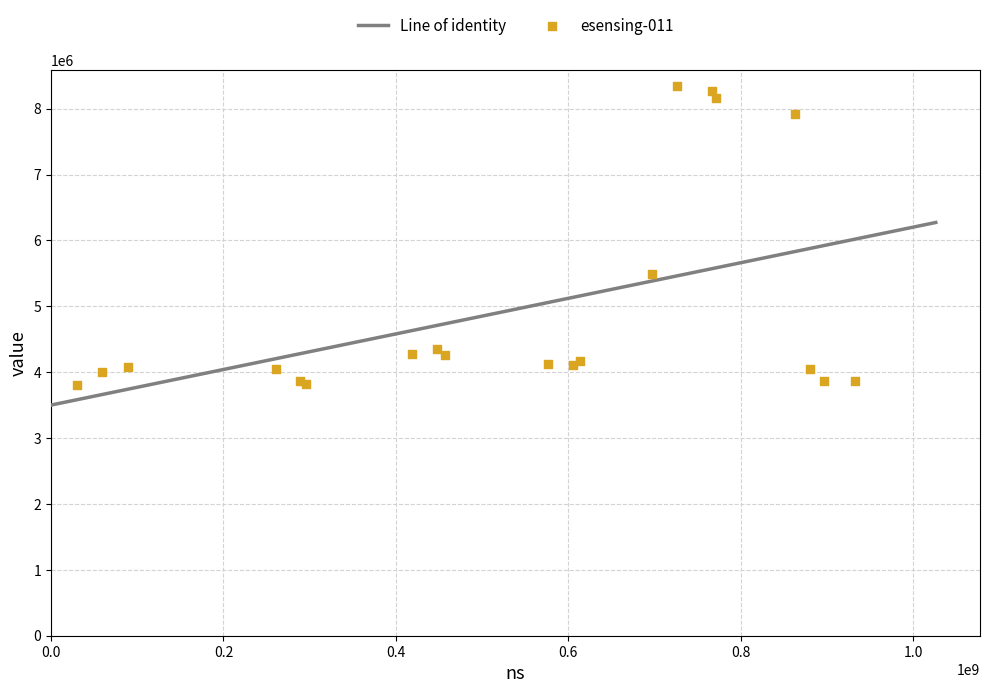

What Y value in the scatter plot is closest to 6074448?

5489288